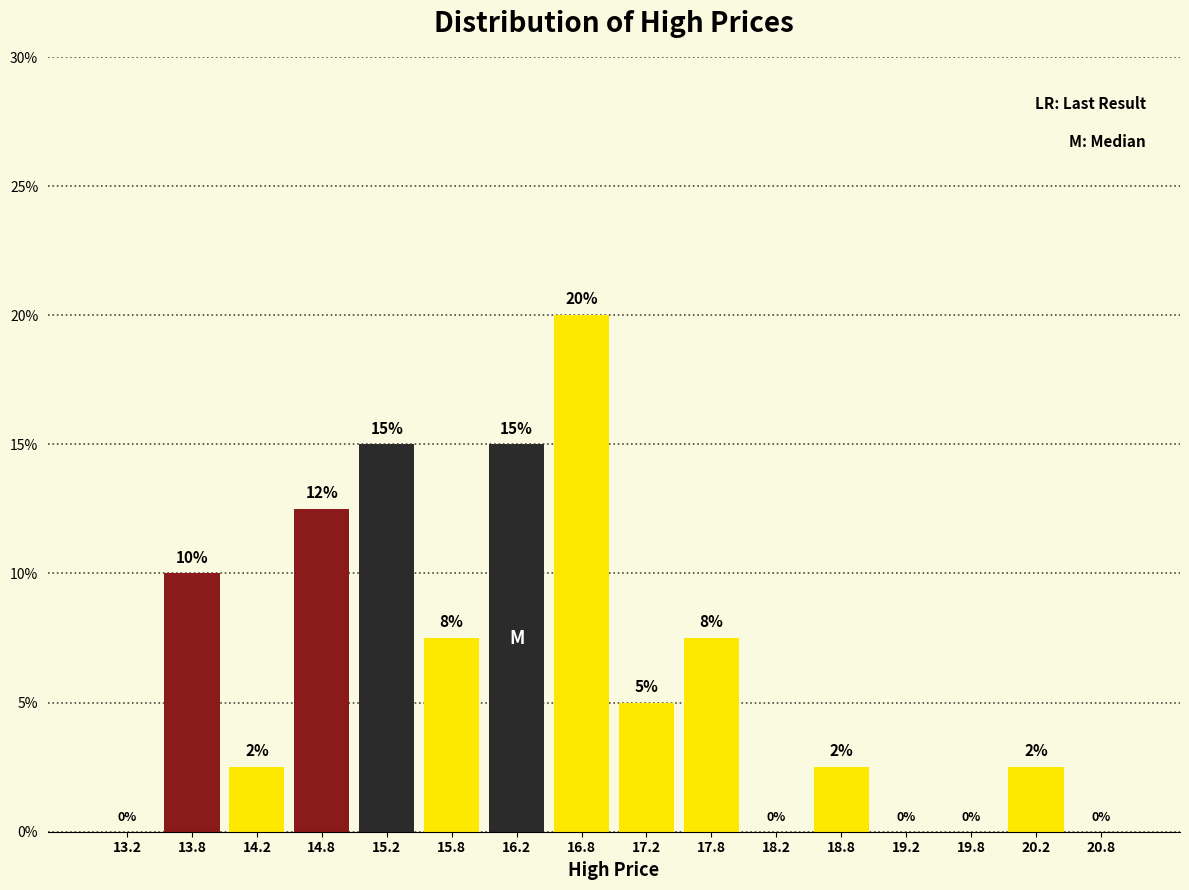

Which label corresponds to the largest value in the chart?

16.8